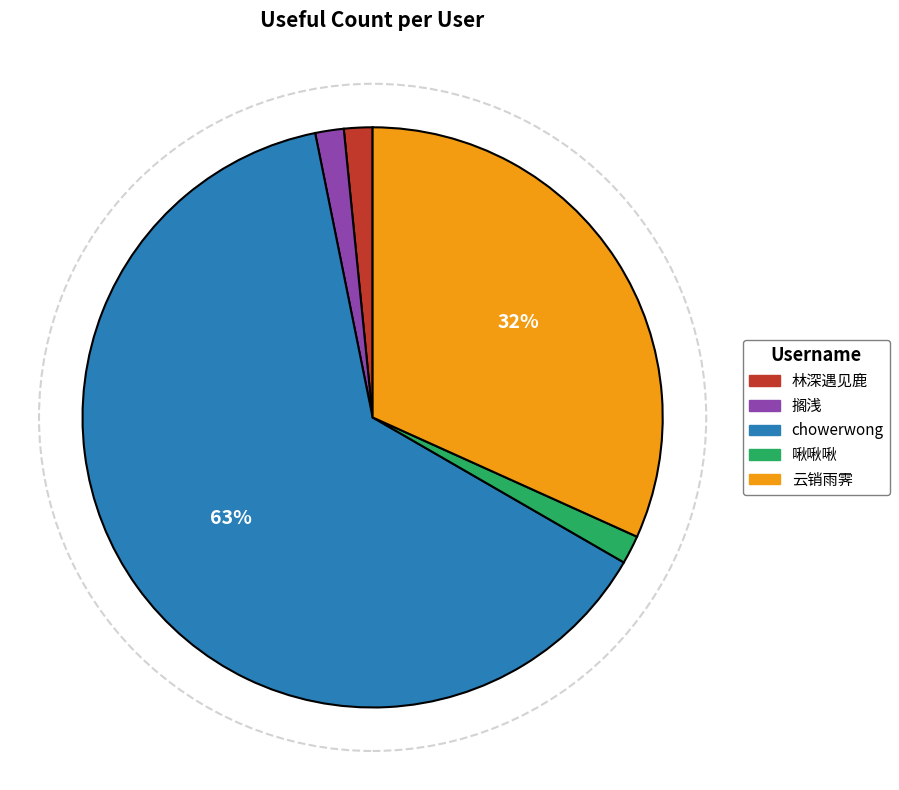

To the nearest percent, what is the difference between the 林深遇见鹿 and 云销雨霁 slice percentages?

30%